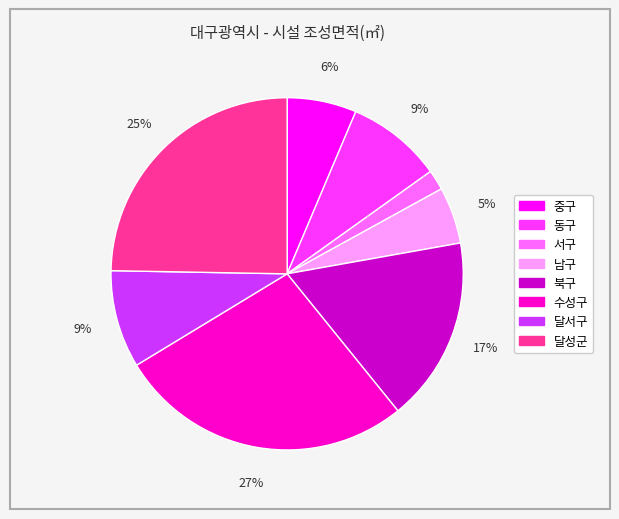

What percentage is the 중구 slice, to the nearest percent?

6%